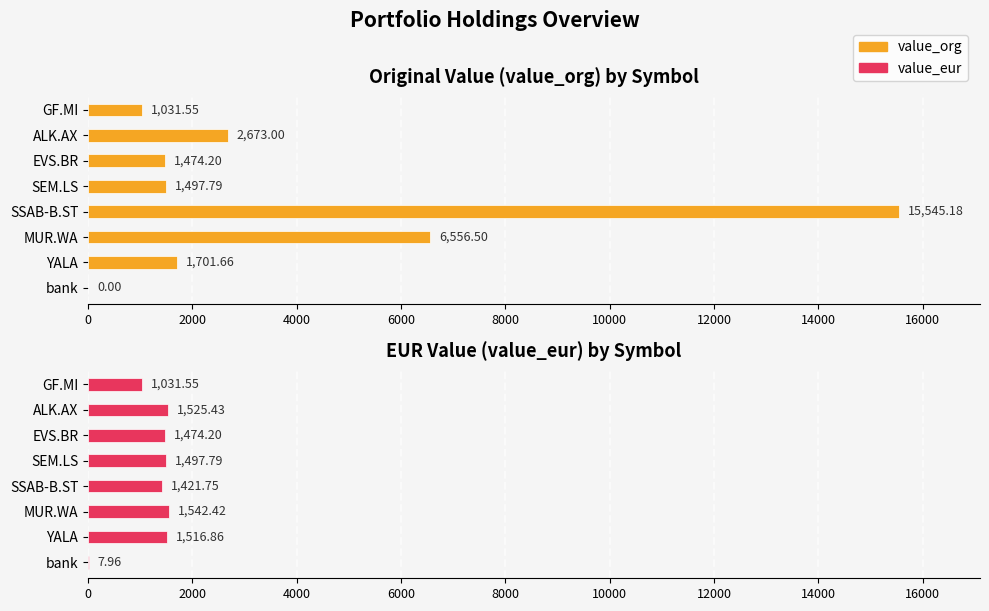

What is the sum of all value_eur values?

10018.0